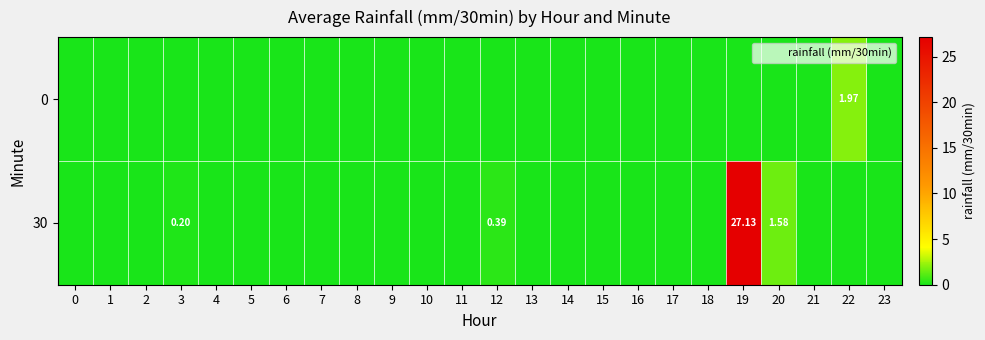

At which category is the sum across all series the highest?

19